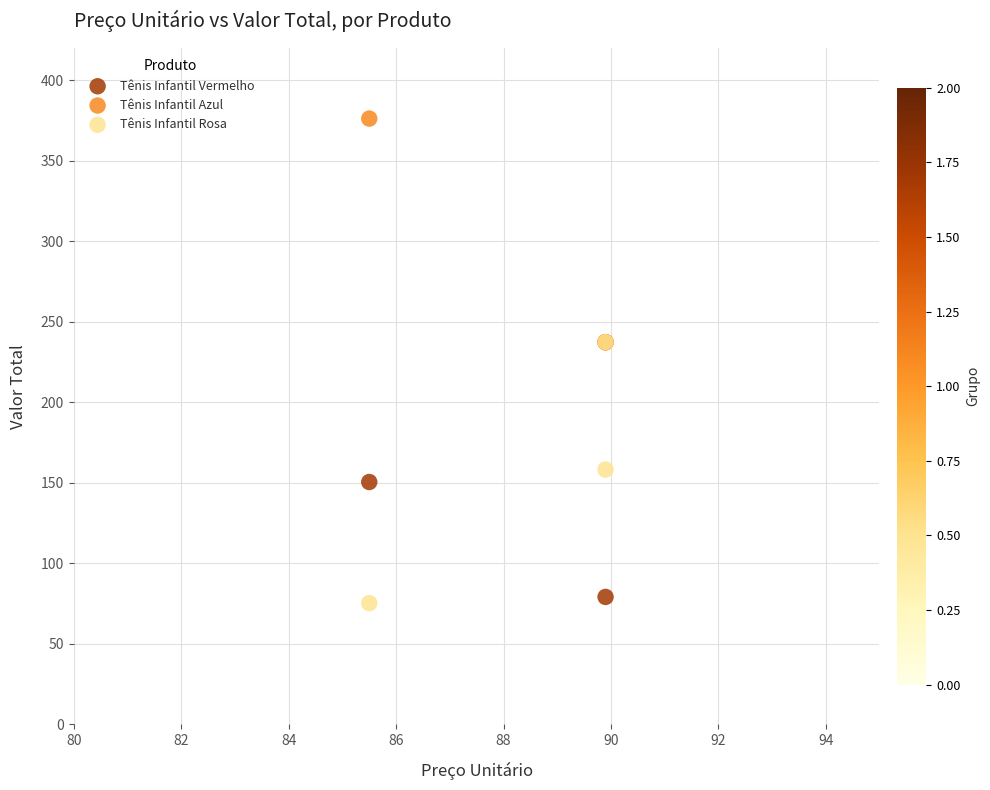

What are all the series names shown in the legend?

Tênis Infantil Vermelho, Tênis Infantil Azul, Tênis Infantil Rosa